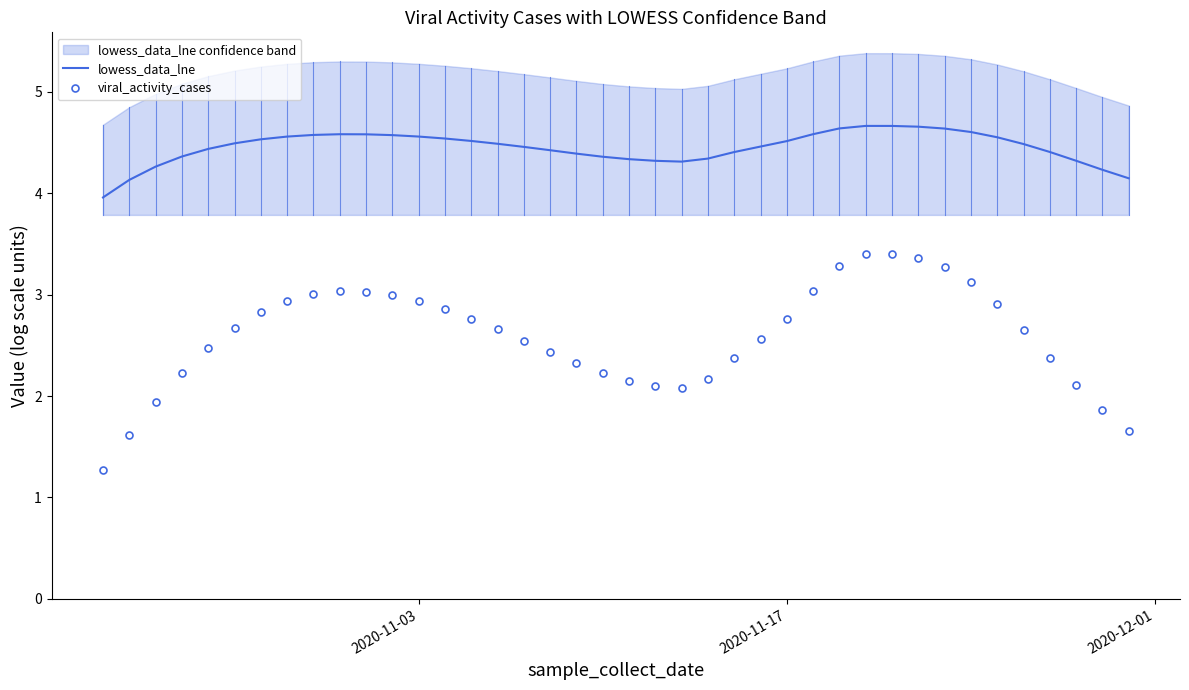

What is the average value of the viral_activity_cases series?

2.6